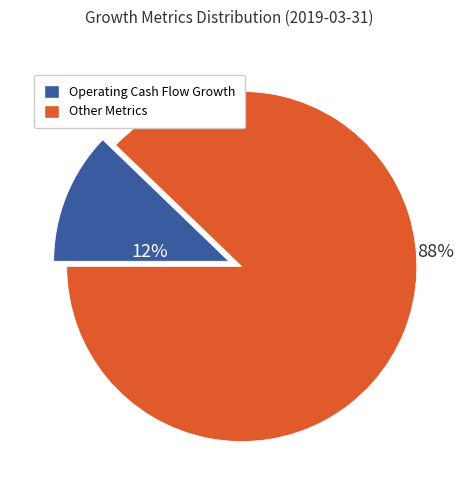

To the nearest percent, what is the average slice percentage?

50%